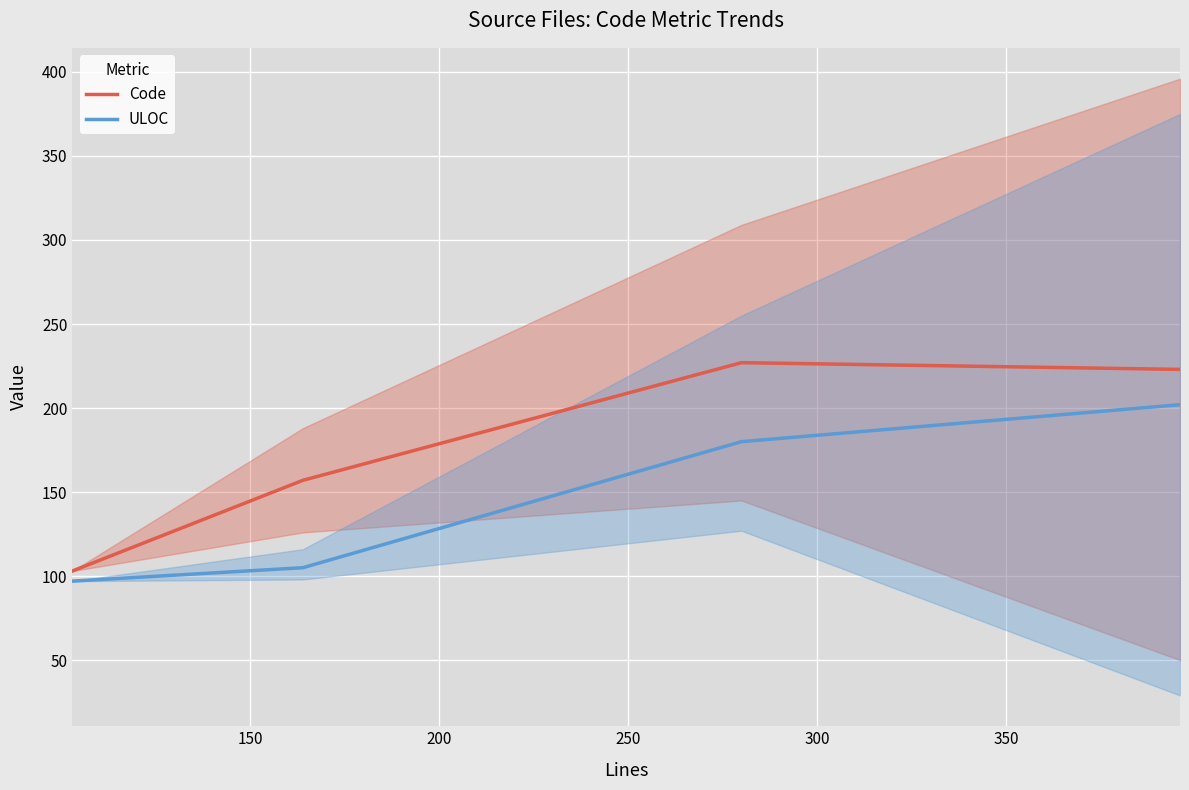

What is the lowest value of the ULOC series?

97